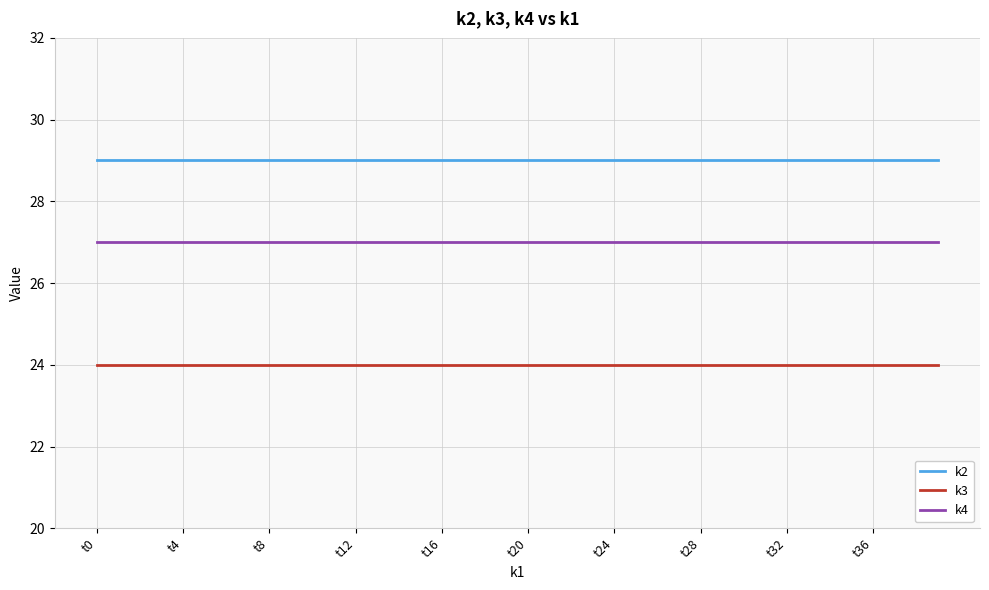

True or false: k2 and k4 intersect in this chart.

False